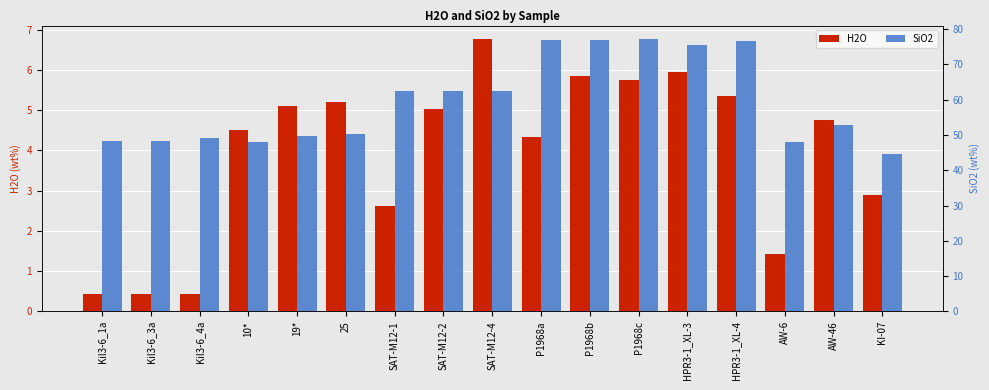

What is the total value across all series at SAT-M12-2?

67.6